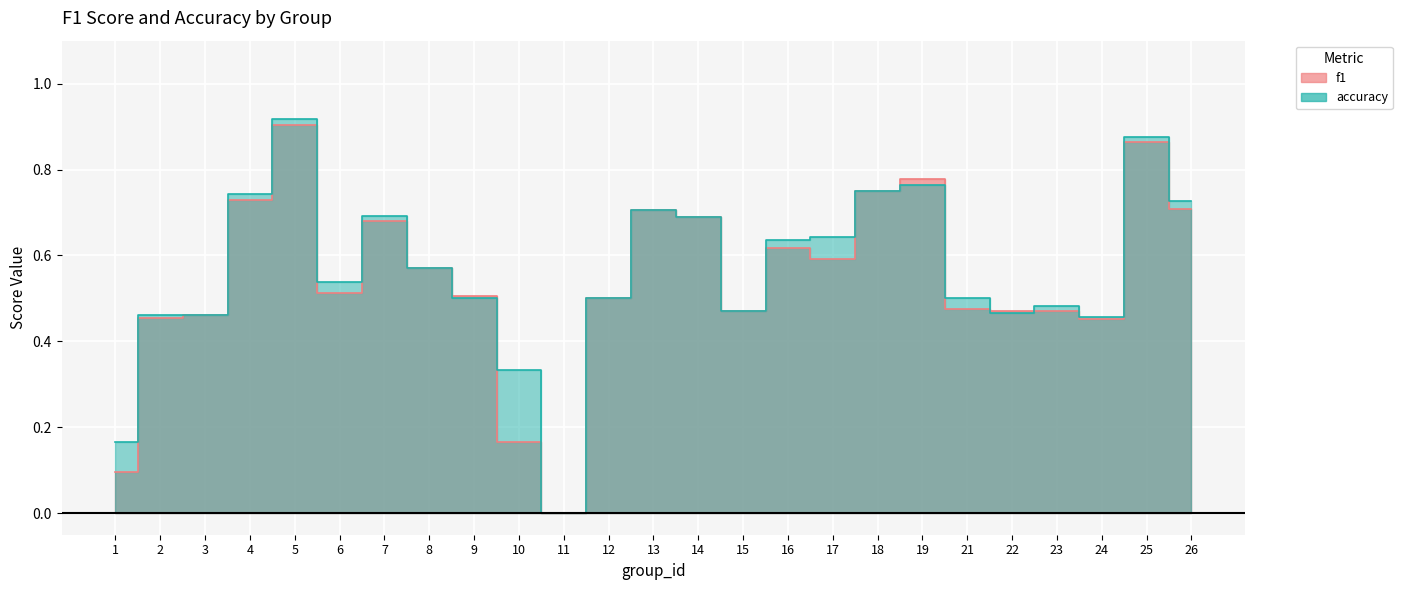

Which series ends up on top after the final intersection of f1 and accuracy?

accuracy